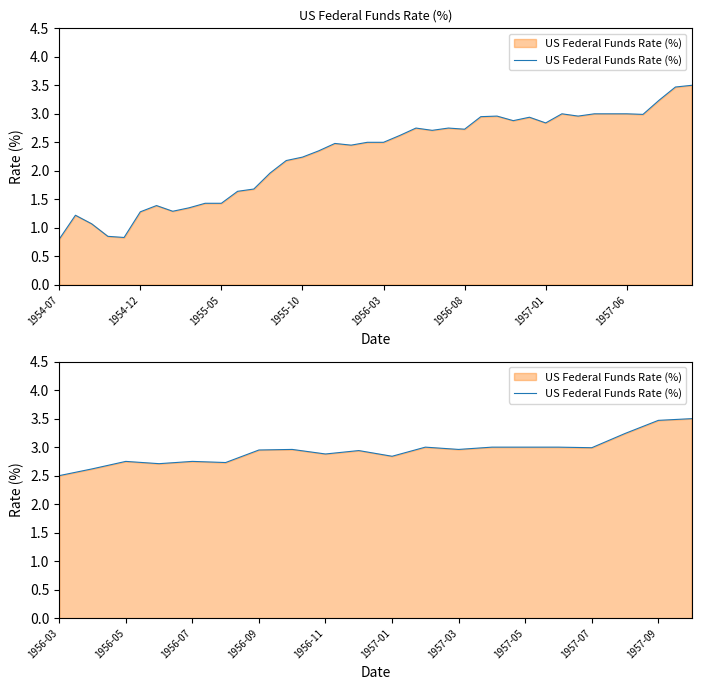

How many categories are shown in the chart?

20